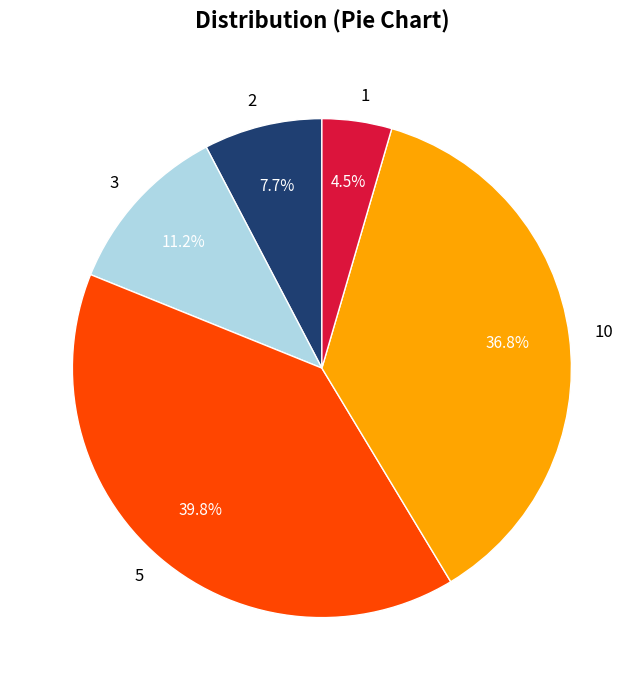

To the nearest percent, what portion does 5 represent?

40%